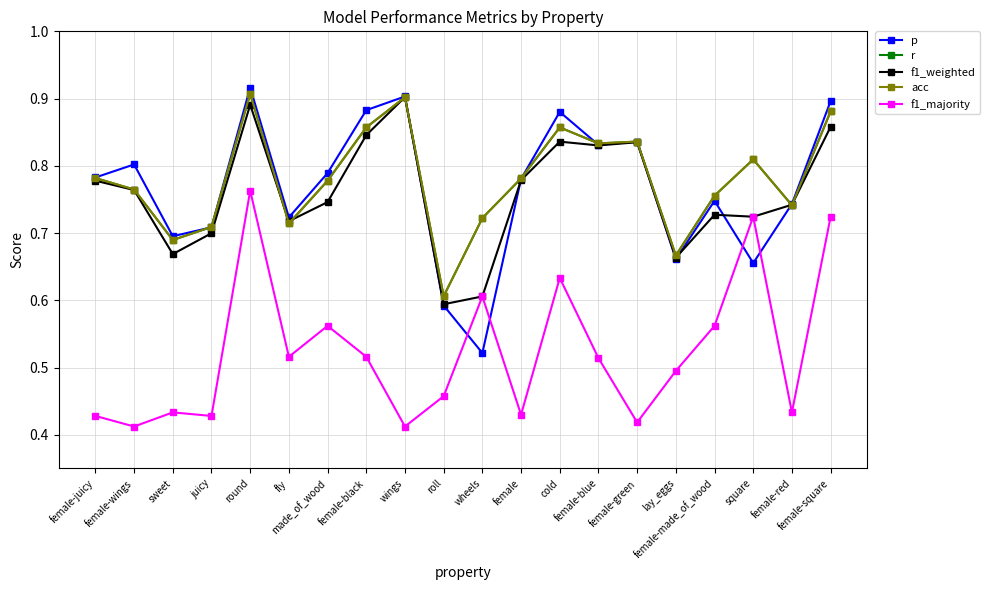

What is the sum of the f1_majority values at female-green and sweet?

0.9